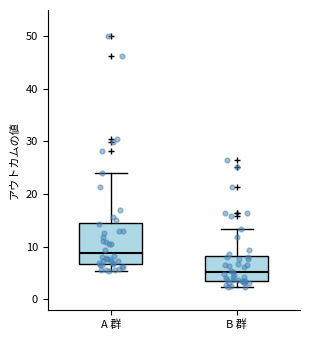

Reading left to right, transcribe this box plot: for each box, give where its median line is, the range the box spans, and where its two whiskers end, as read against the y-axis. The values are not printed on the chart, so give them approximately, as read against the axis.

A 群: median 9, box 7 to 15, whiskers 5 to 24
B 群: median 5, box 4 to 8, whiskers 2 to 13